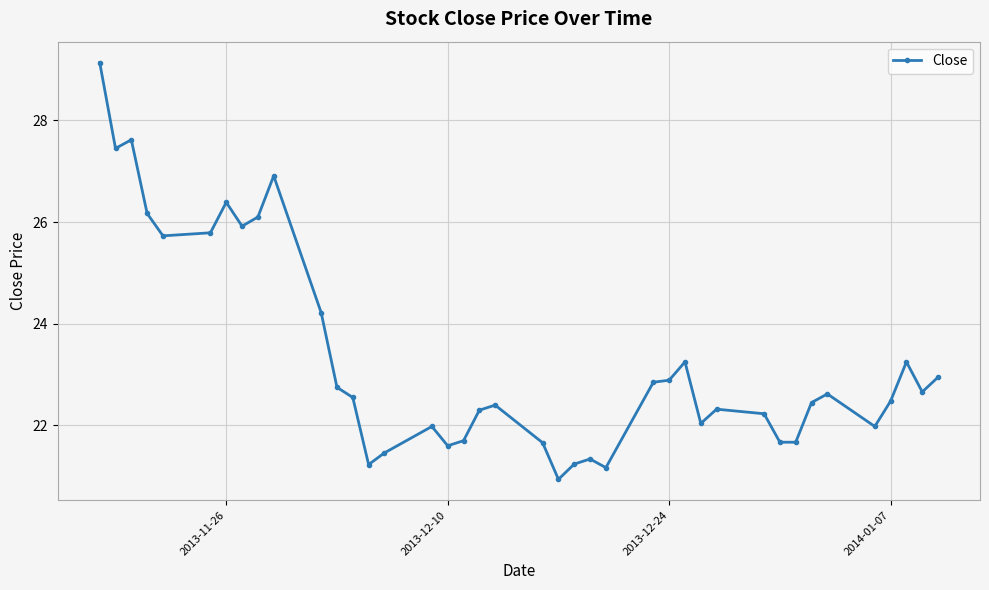

What is the value of the 18th point from the left?

21.7